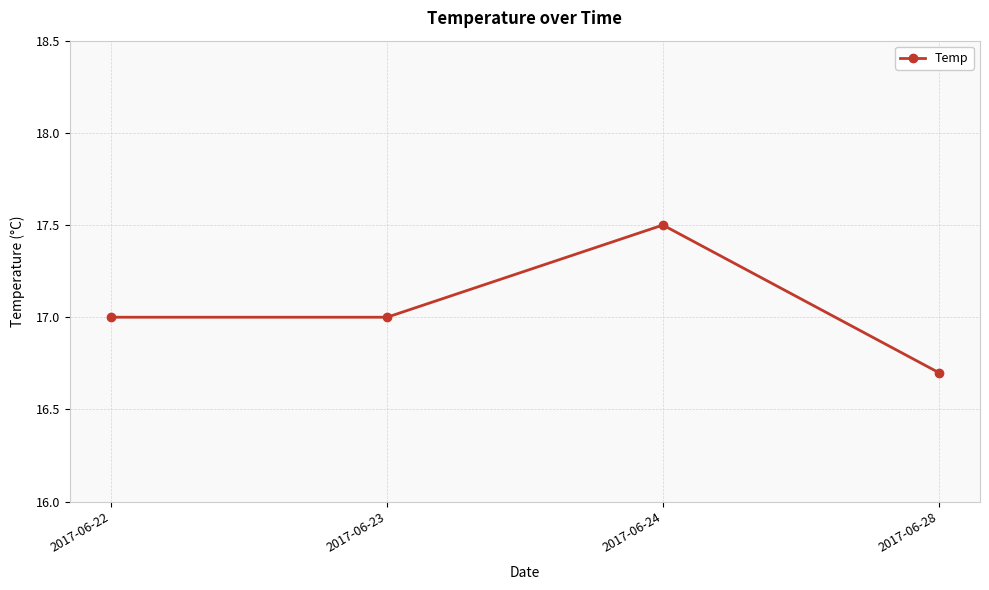

Is it true that the value at 2017-06-24 is 4.8?

False